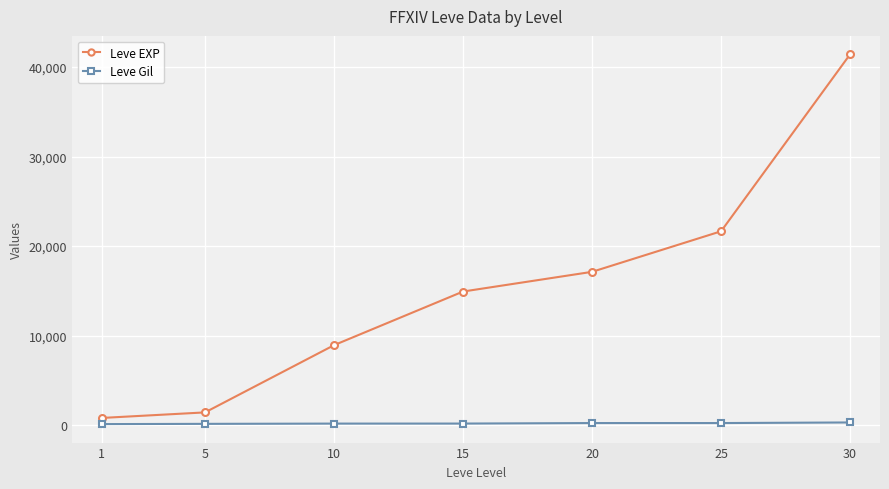

At how many categories does at least one series exceed 25577?

1